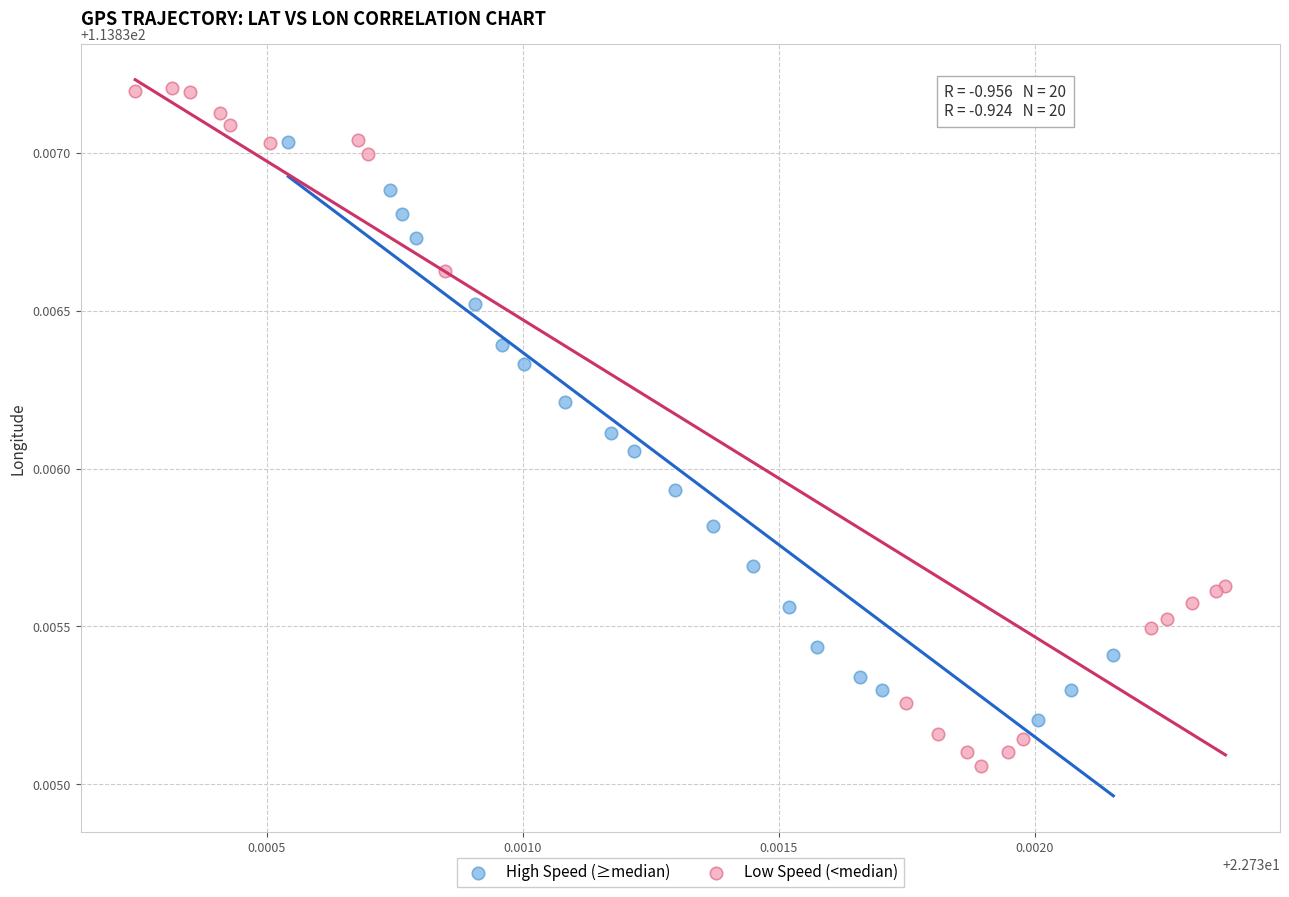

Which series contains the highest Y value?

Low Speed (<median)